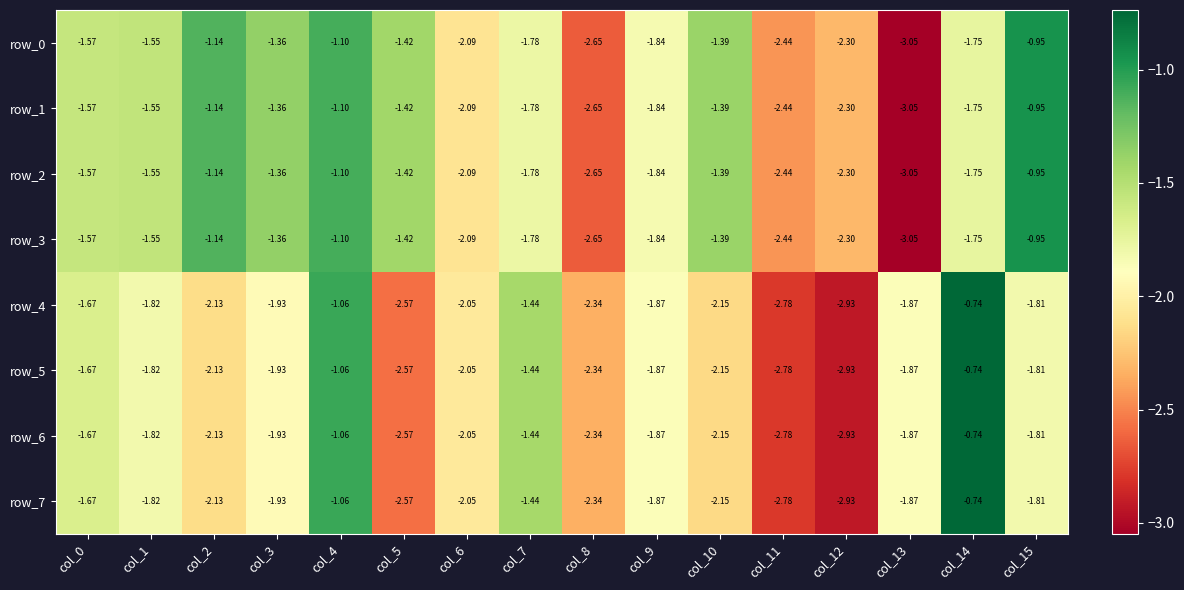

What is the total value across all series at col_8?

-20.0